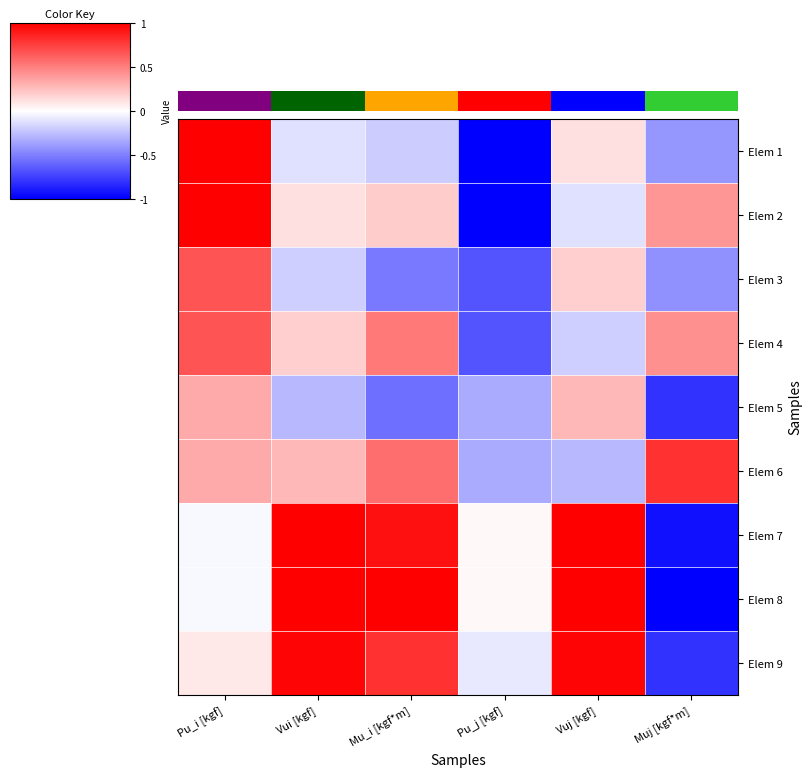

Reading left to right, extract all data points from this chart.

Elem 1: Pu_i [kgf]=1.0	Vui [kgf]=-0.1	Mu_i [kgf*m]=-0.2	Pu_j [kgf]=-1.0	Vuj [kgf]=0.1	Muj [kgf*m]=-0.4
Elem 2: Pu_i [kgf]=1.0	Vui [kgf]=0.1	Mu_i [kgf*m]=0.2	Pu_j [kgf]=-1.0	Vuj [kgf]=-0.1	Muj [kgf*m]=0.4
Elem 3: Pu_i [kgf]=0.7	Vui [kgf]=-0.2	Mu_i [kgf*m]=-0.5	Pu_j [kgf]=-0.7	Vuj [kgf]=0.2	Muj [kgf*m]=-0.4
Elem 4: Pu_i [kgf]=0.7	Vui [kgf]=0.2	Mu_i [kgf*m]=0.5	Pu_j [kgf]=-0.7	Vuj [kgf]=-0.2	Muj [kgf*m]=0.4
Elem 5: Pu_i [kgf]=0.3	Vui [kgf]=-0.3	Mu_i [kgf*m]=-0.6	Pu_j [kgf]=-0.3	Vuj [kgf]=0.3	Muj [kgf*m]=-0.8
Elem 6: Pu_i [kgf]=0.3	Vui [kgf]=0.3	Mu_i [kgf*m]=0.6	Pu_j [kgf]=-0.3	Vuj [kgf]=-0.3	Muj [kgf*m]=0.8
Elem 7: Pu_i [kgf]=-0.0	Vui [kgf]=1.0	Mu_i [kgf*m]=0.9	Pu_j [kgf]=0.0	Vuj [kgf]=1.0	Muj [kgf*m]=-0.9
Elem 8: Pu_i [kgf]=-0.0	Vui [kgf]=1.0	Mu_i [kgf*m]=1.0	Pu_j [kgf]=0.0	Vuj [kgf]=1.0	Muj [kgf*m]=-1.0
Elem 9: Pu_i [kgf]=0.1	Vui [kgf]=1.0	Mu_i [kgf*m]=0.8	Pu_j [kgf]=-0.1	Vuj [kgf]=1.0	Muj [kgf*m]=-0.8